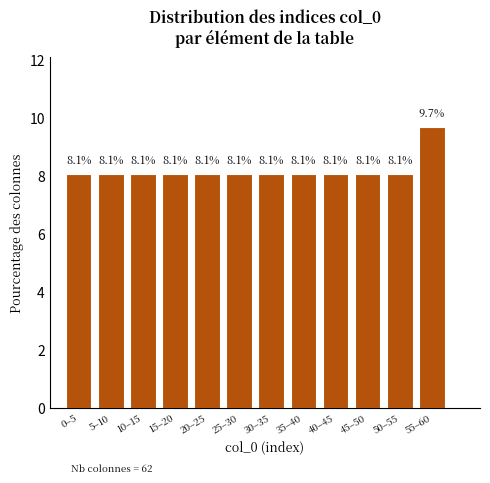

Reading left to right, extract all data points from this chart.

0–5=8.1	5–10=8.1	10–15=8.1	15–20=8.1	20–25=8.1	25–30=8.1	30–35=8.1	35–40=8.1	40–45=8.1	45–50=8.1	50–55=8.1	55–60=9.7